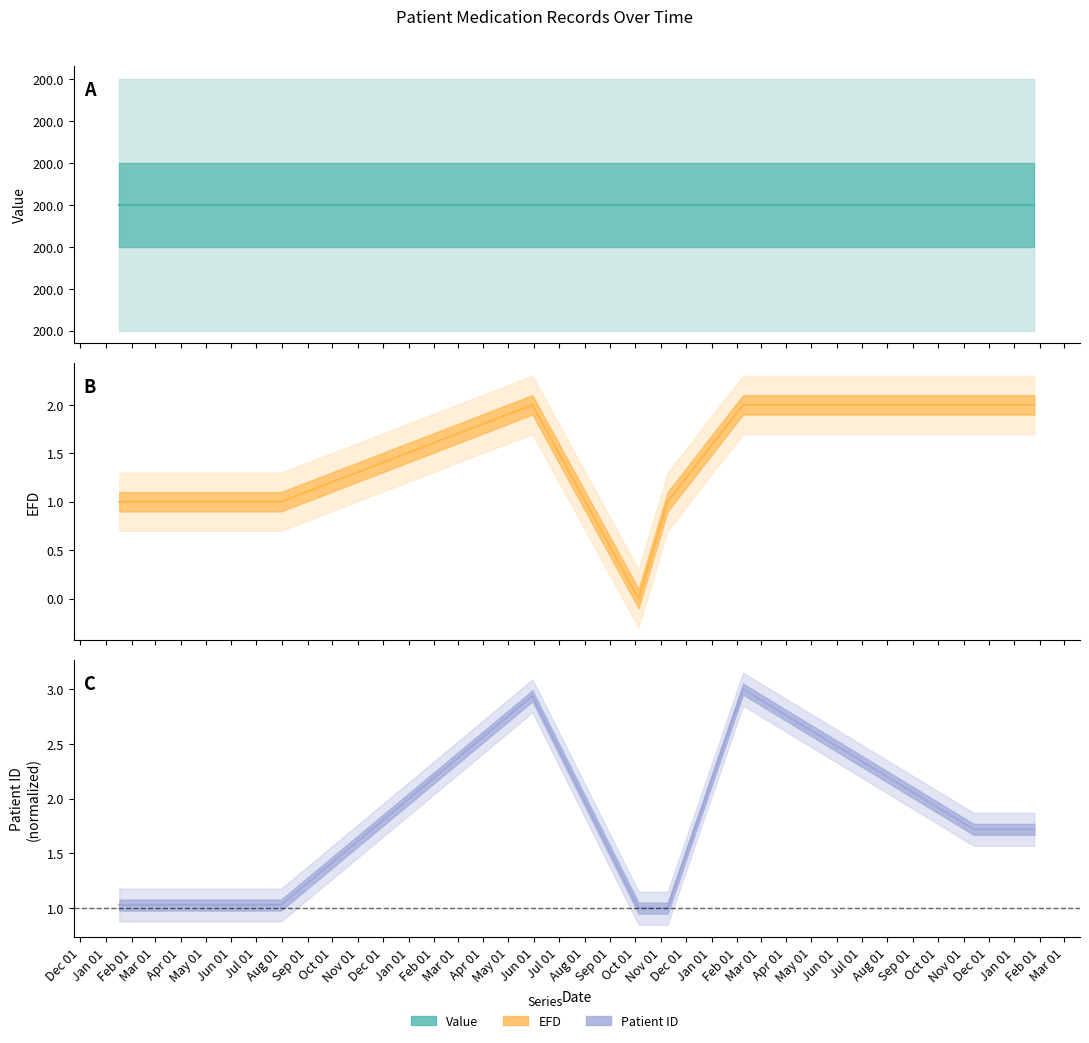

At which label does Patient ID reach its peak?

2011-02-08